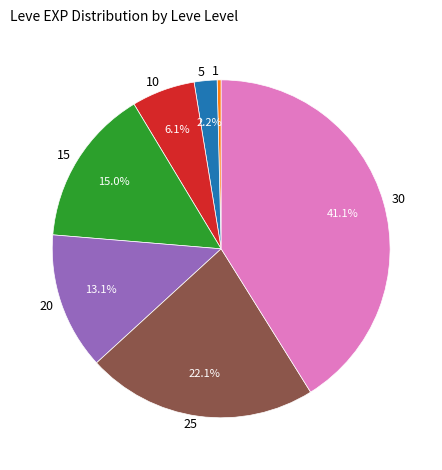

To the nearest percent, what portion does 15 represent?

15%